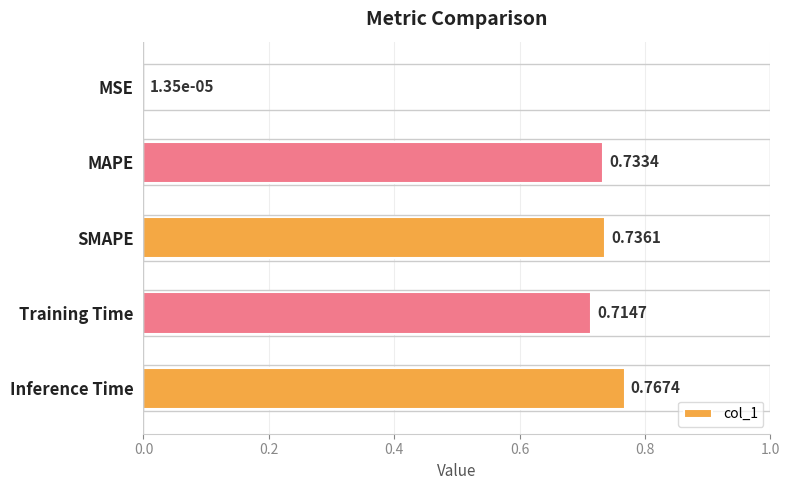

Where is the data nearest to the value 0?

MSE